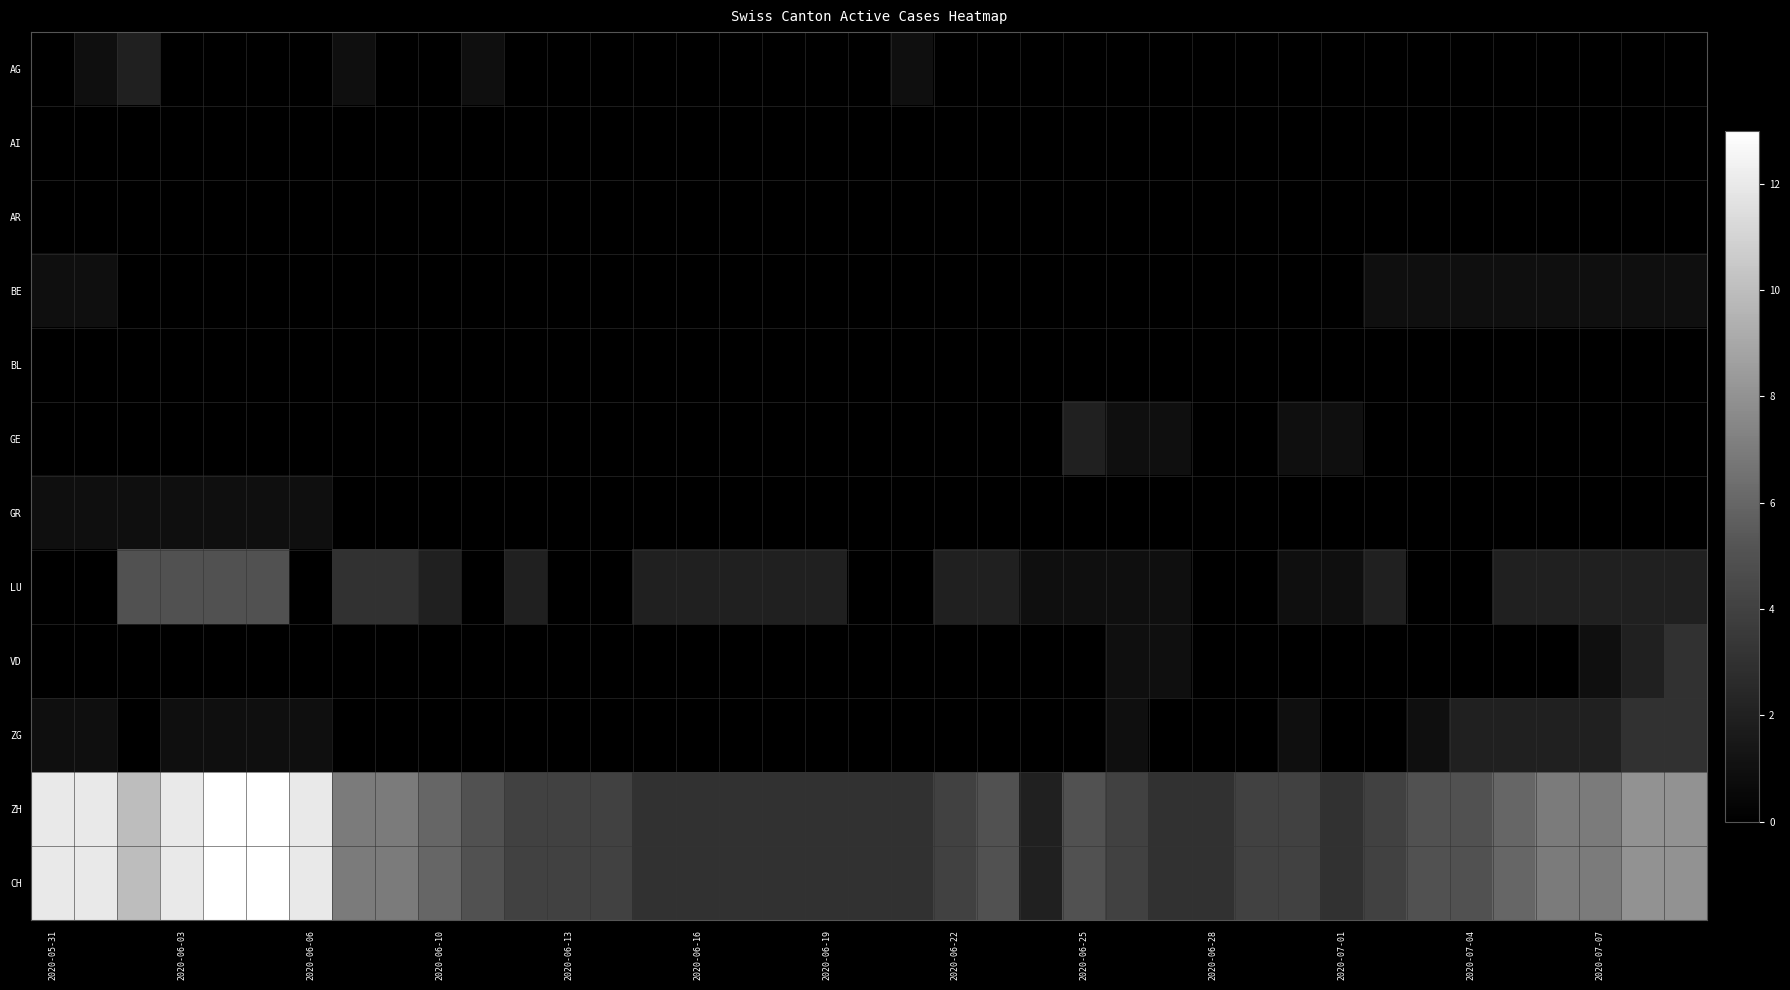

Which series has the largest range (max minus min)?

ZH